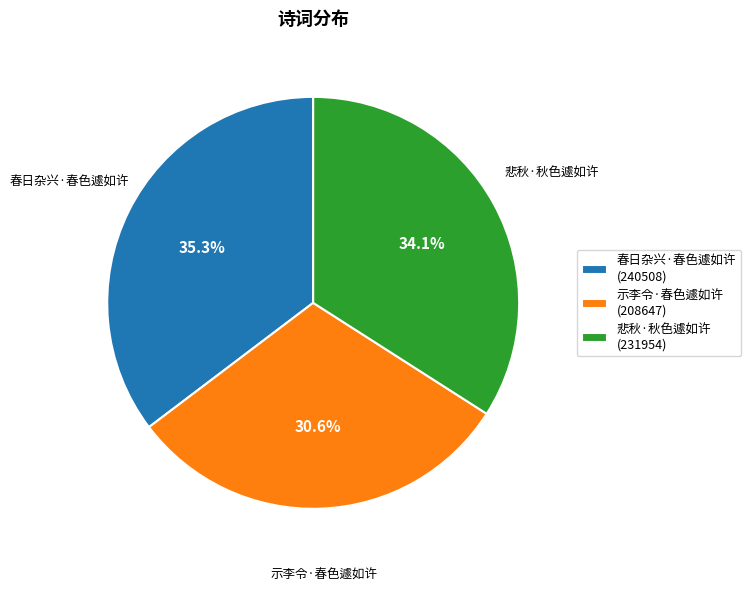

To the nearest percent, what is the difference between the largest and smallest slice percentages?

5%